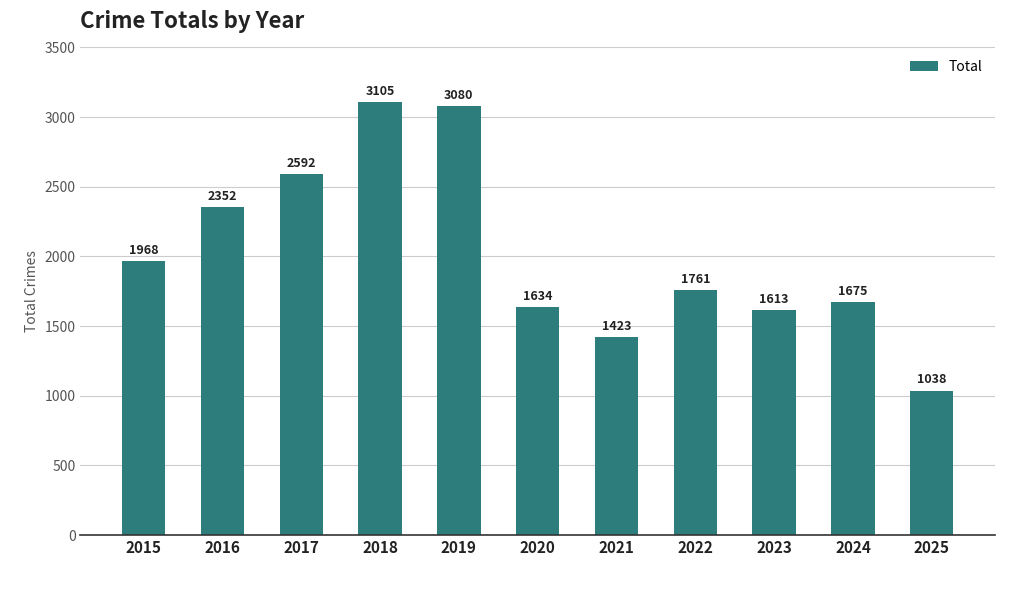

What is the value of the 11th bar from the left?

1038